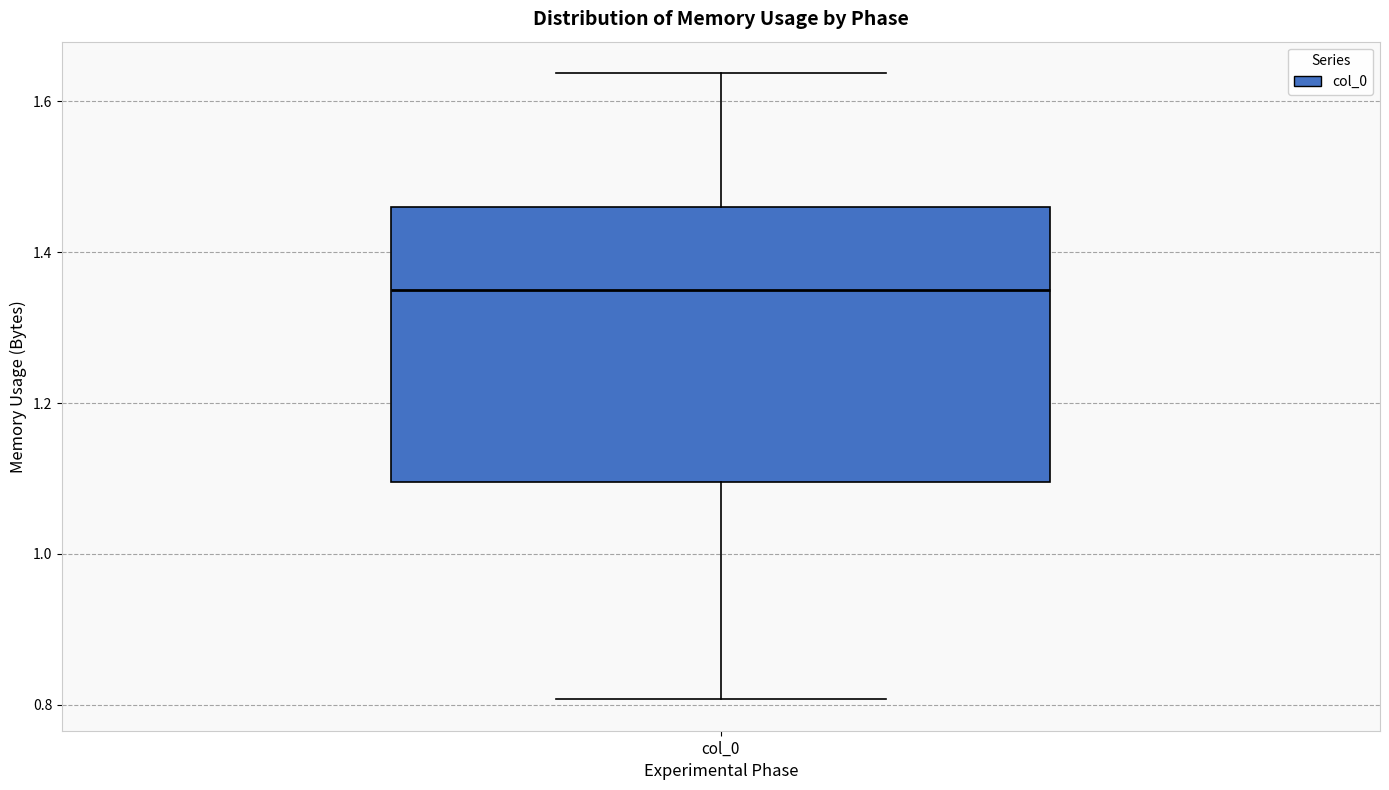

Where is the lower edge of the box for col_0 on the y-axis? The values are not printed on the chart, so give them approximately, as read against the axis.

1.10